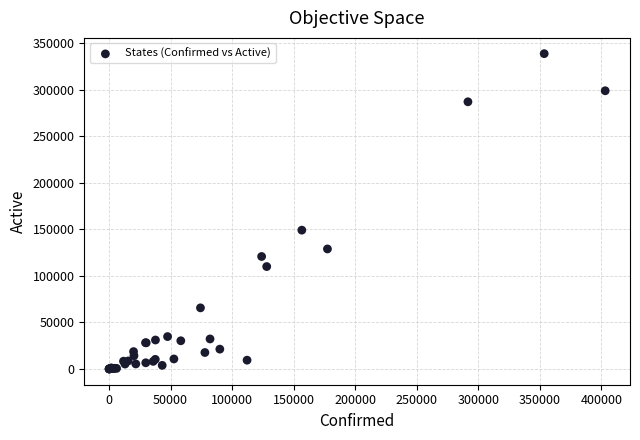

What Y value in the scatter plot is closest to 169480?

149219